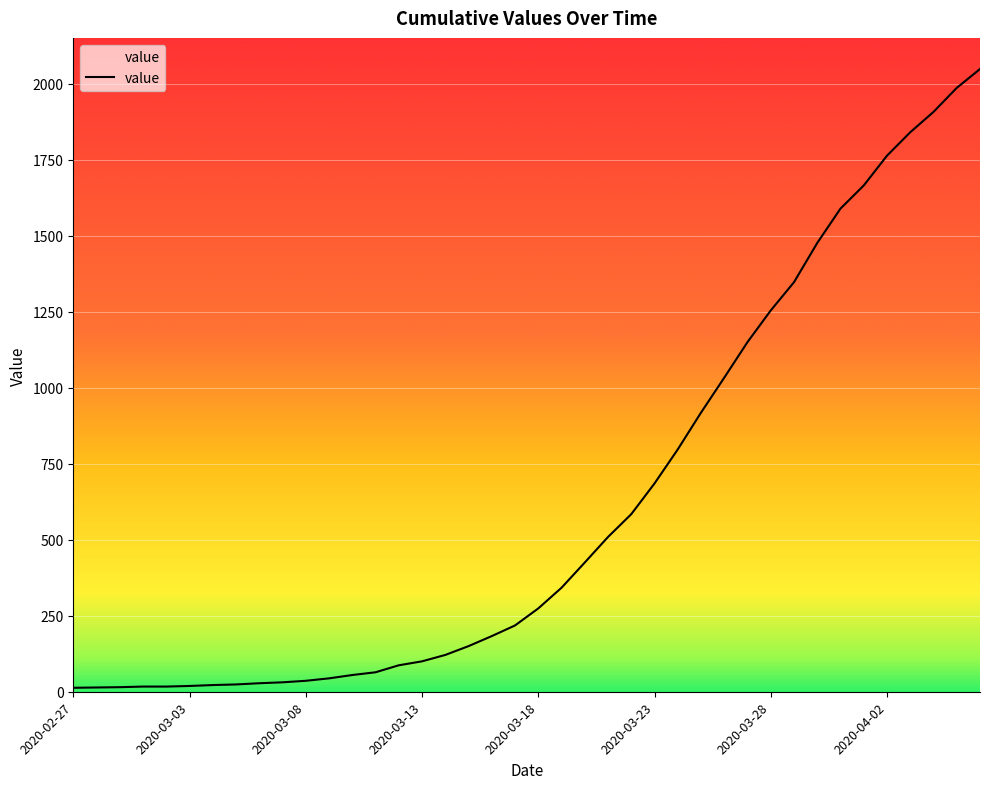

What is the greatest value displayed?

2048